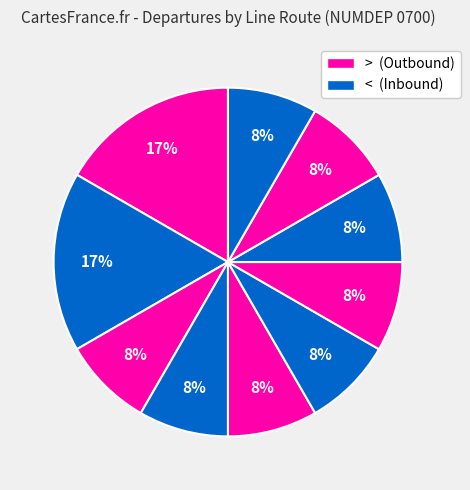

How many segments does this pie chart have?

10